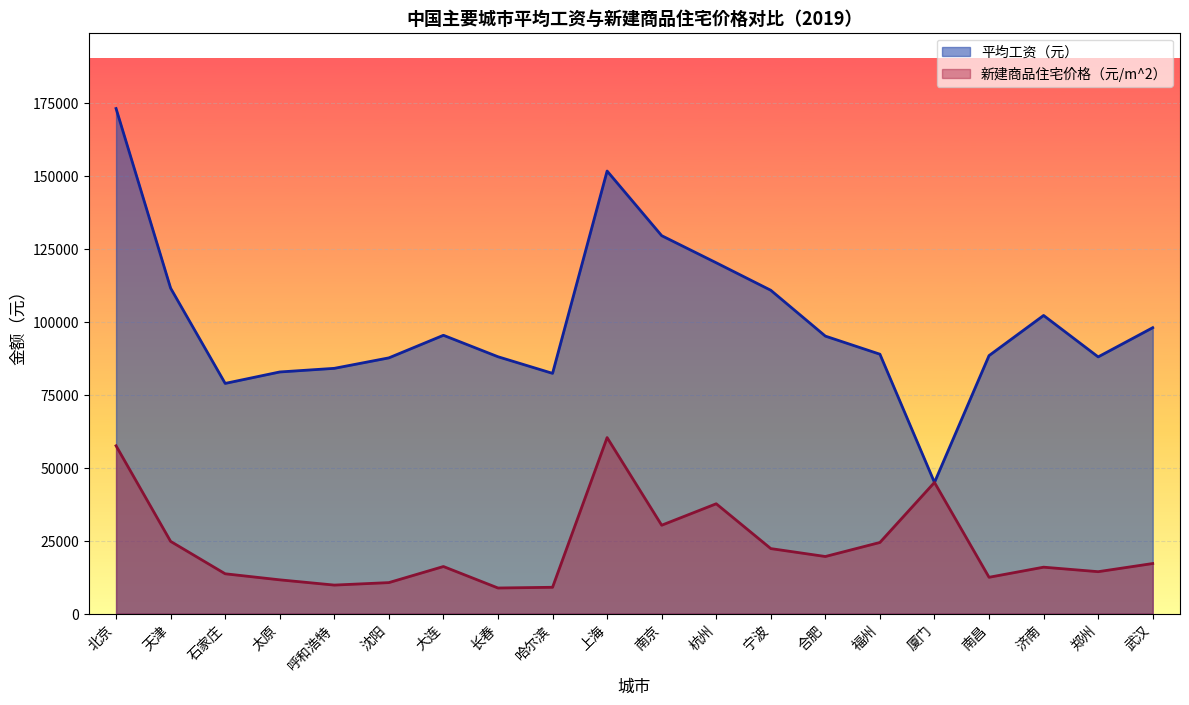

True or false: 新建商品住宅价格（元/m^2） has more than 0 points higher than both neighbors.

True